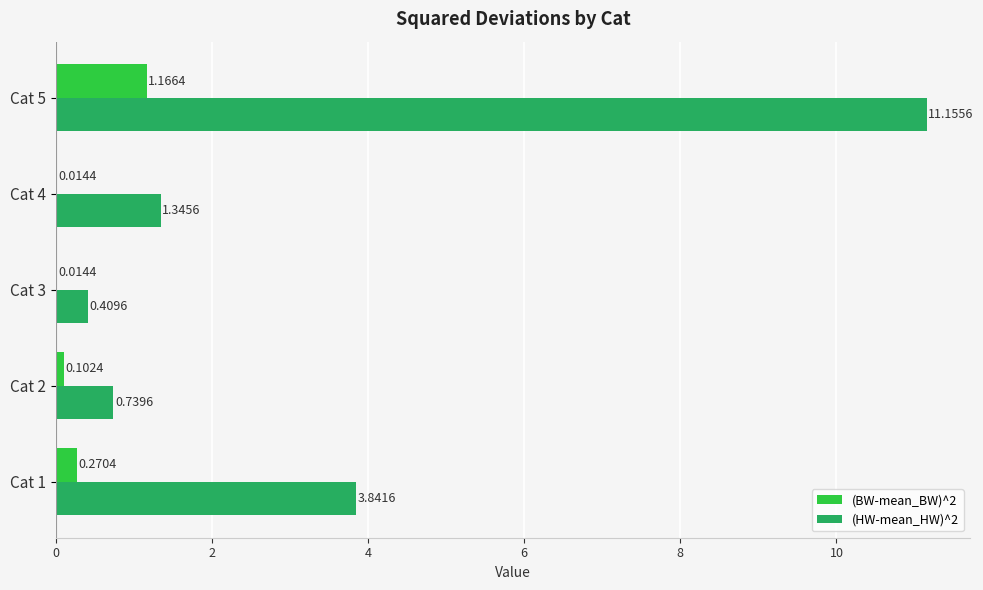

Which series changed the most between Cat 2 and Cat 5?

(HW-mean_HW)^2